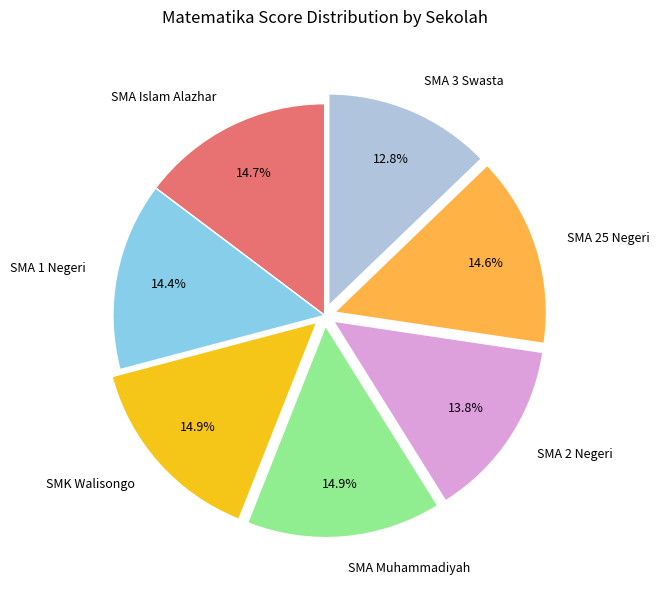

Which slice is the smallest?

SMA 3 Swasta